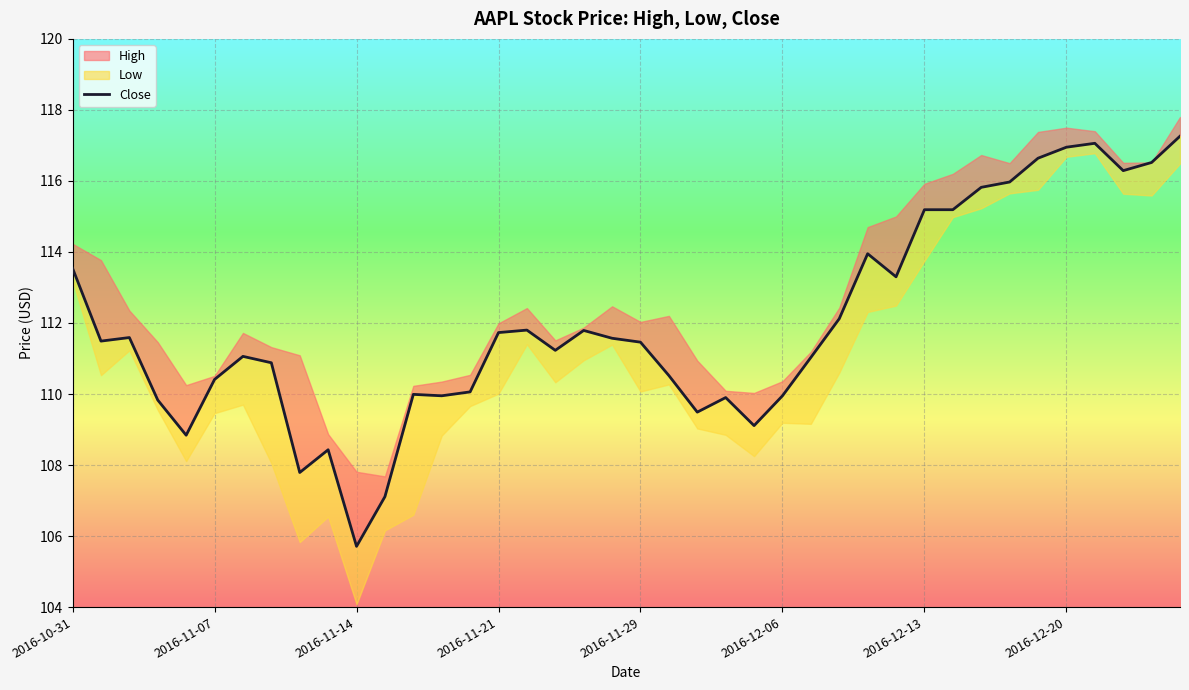

The value at 38 is 163.9. True or false?

False